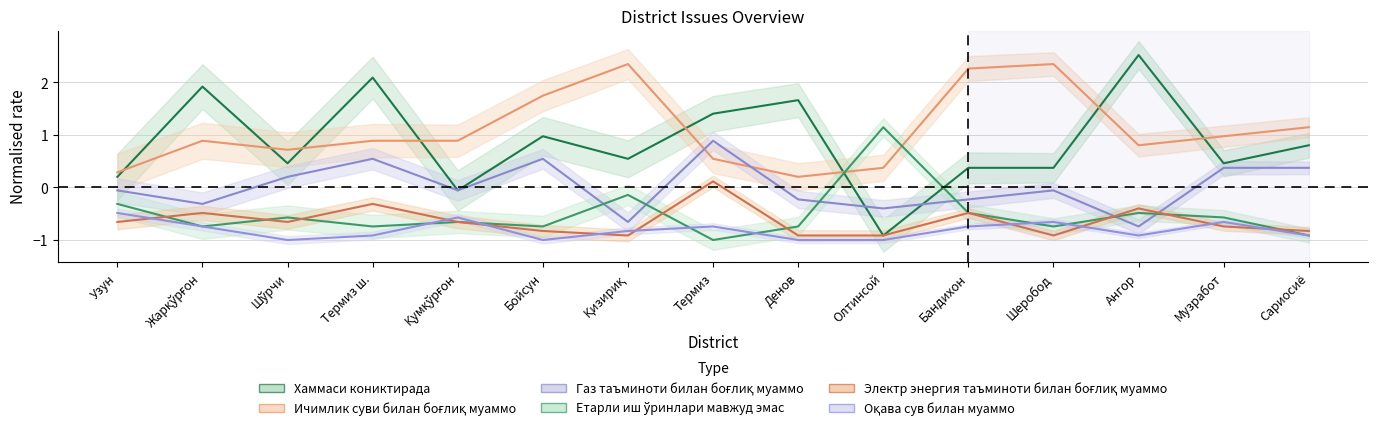

How many categories are shown in the chart?

15